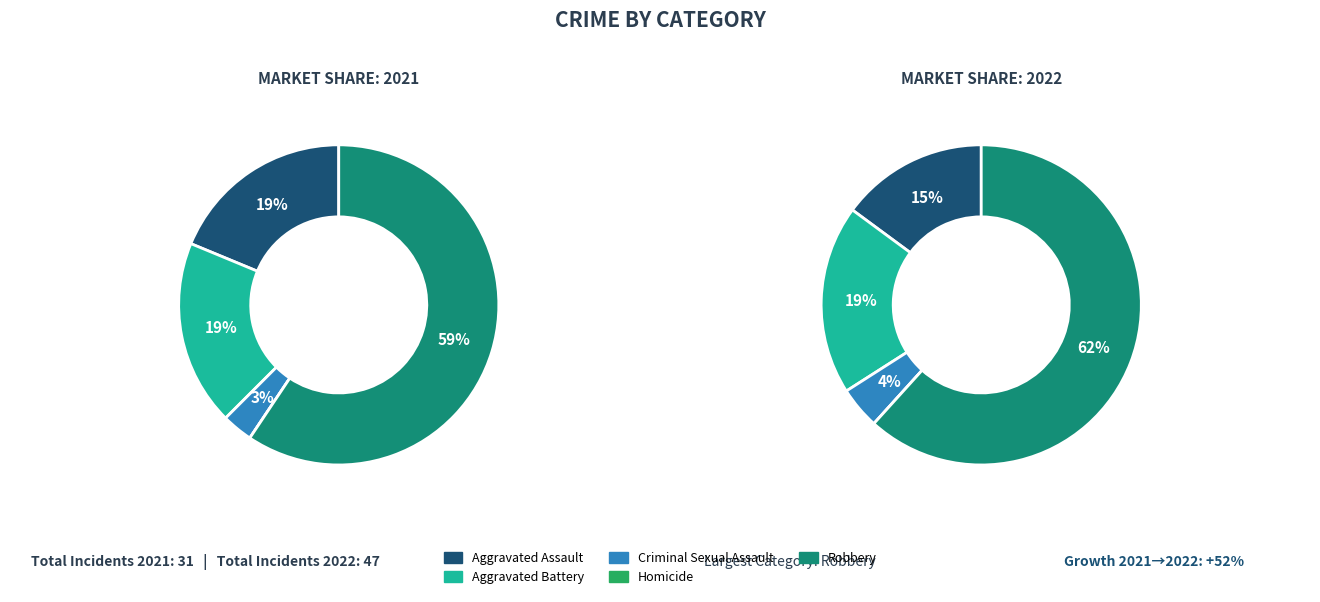

What portion of the pie excludes Homicide?

100.0%